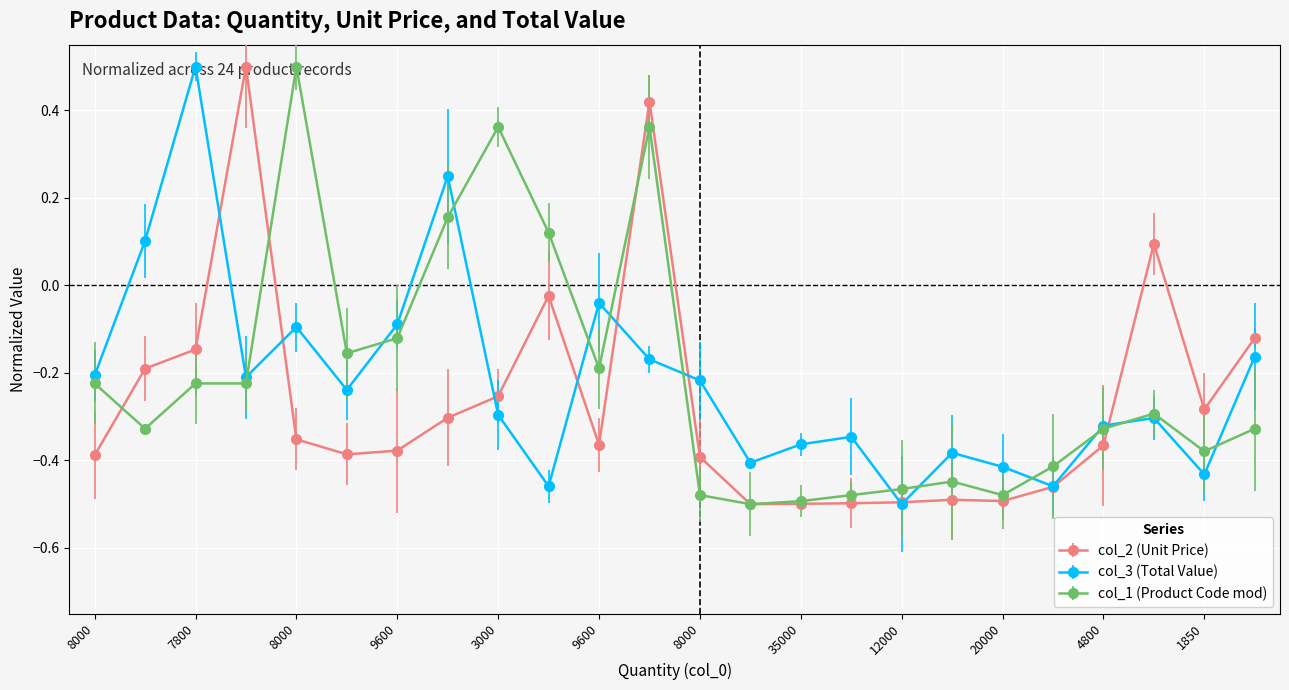

What is the maximum value for col_1 (Product Code mod)?

0.5